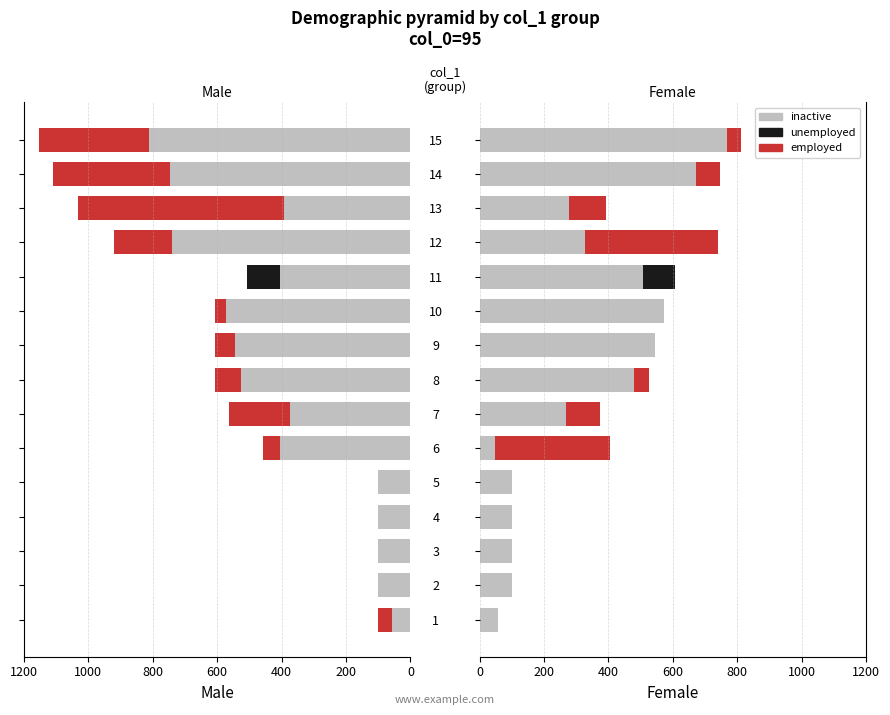

Which series has the largest range (max minus min)?

inactive